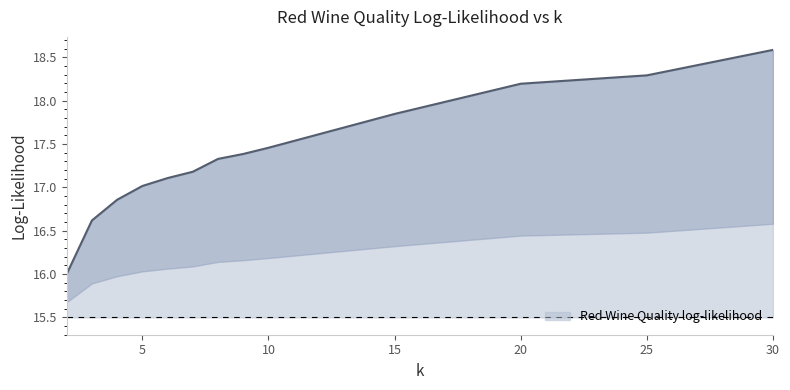

How many lines are shown in the chart?

1